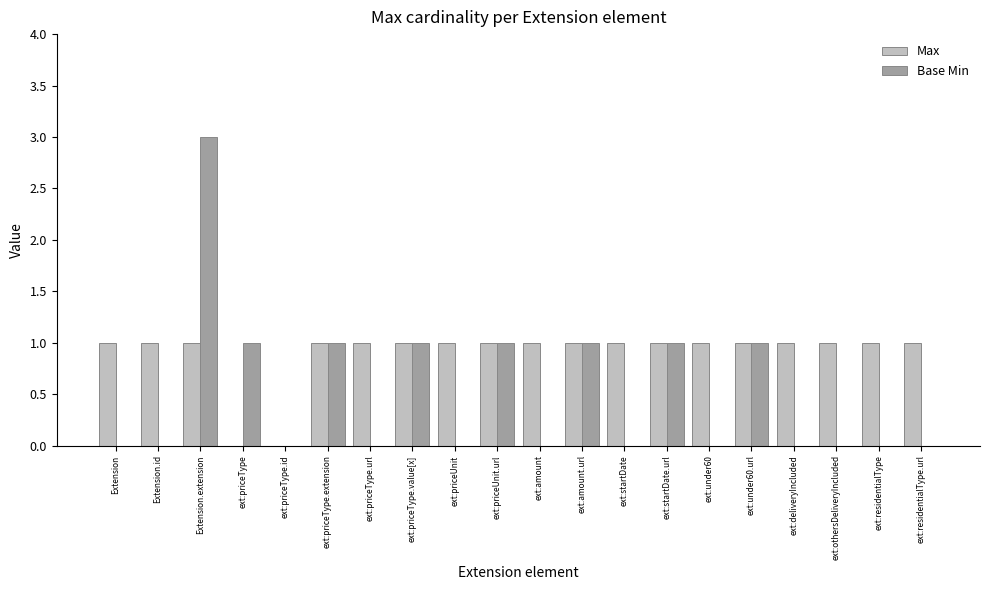

Are the bars grouped side by side (vs. stacked)?

Yes